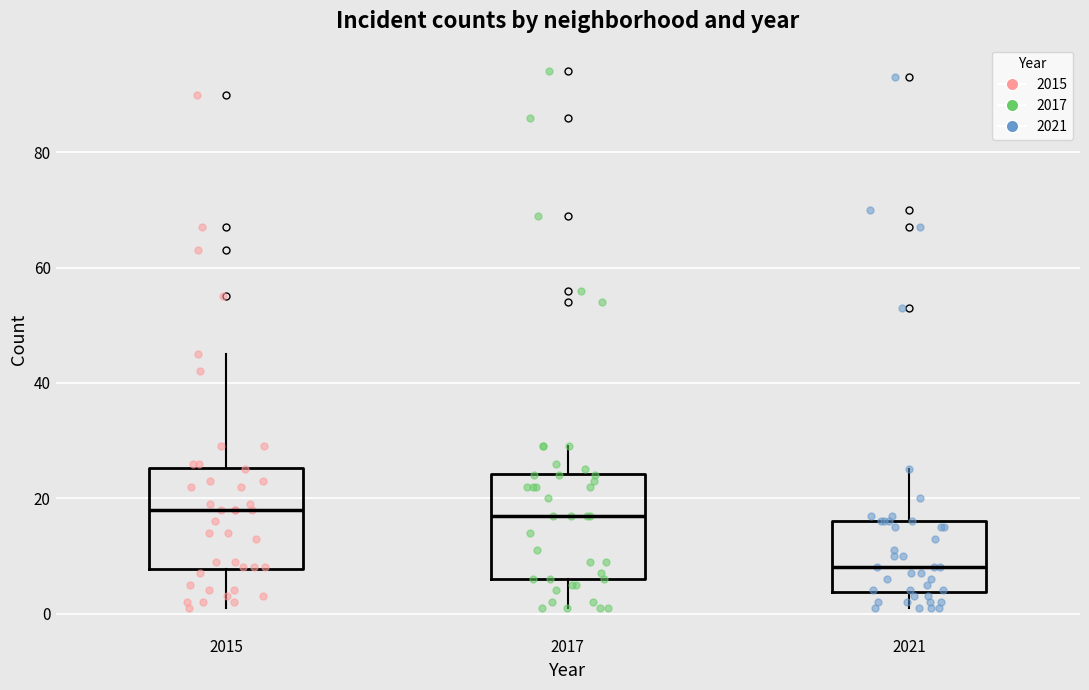

Which box has the lowest median line?

2021